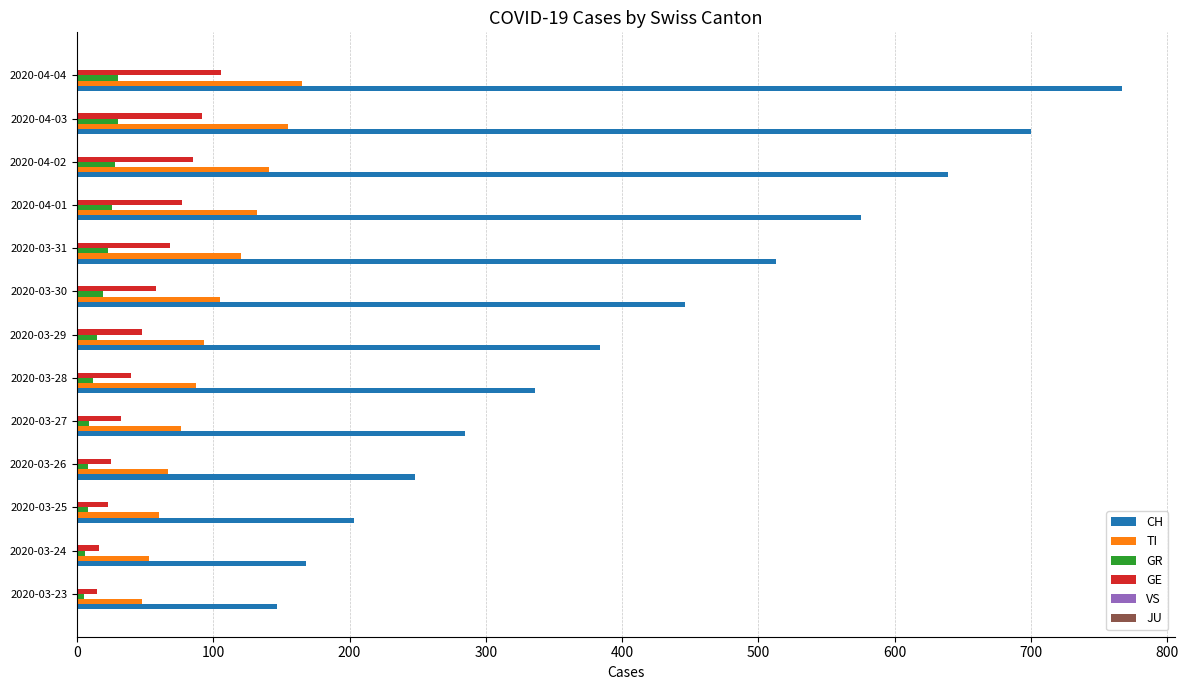

Which series changed the most between 2020-03-24 and 2020-03-31?

CH